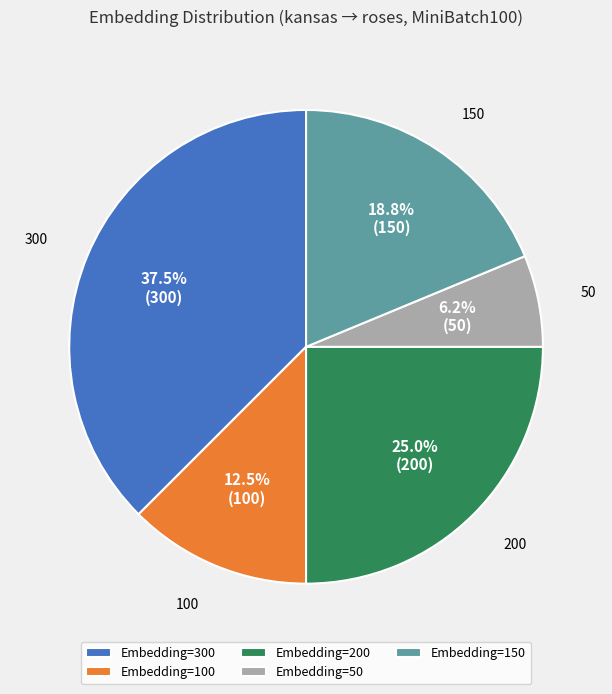

What is the largest slice in the pie chart?

Embedding=300